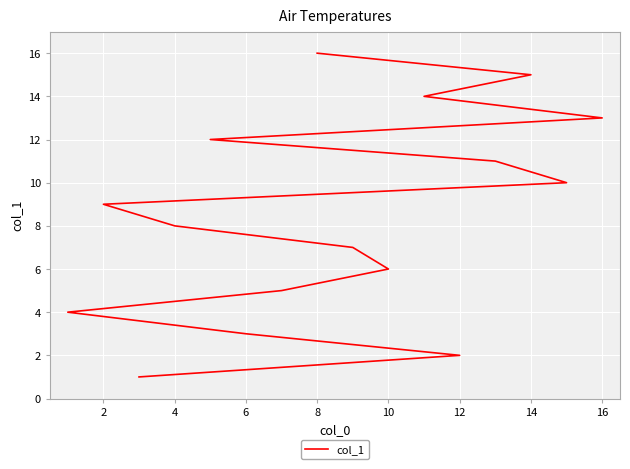

How many data points does each series have?

16